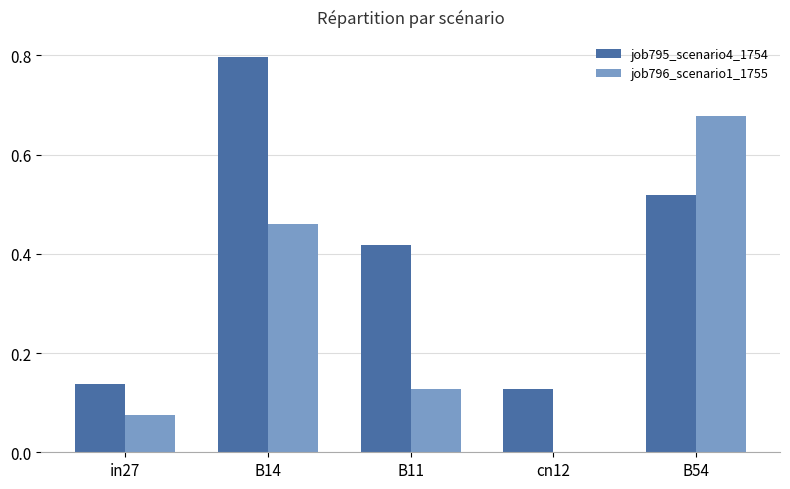

What value does the job795_scenario4_1754 series have at B14?

0.8